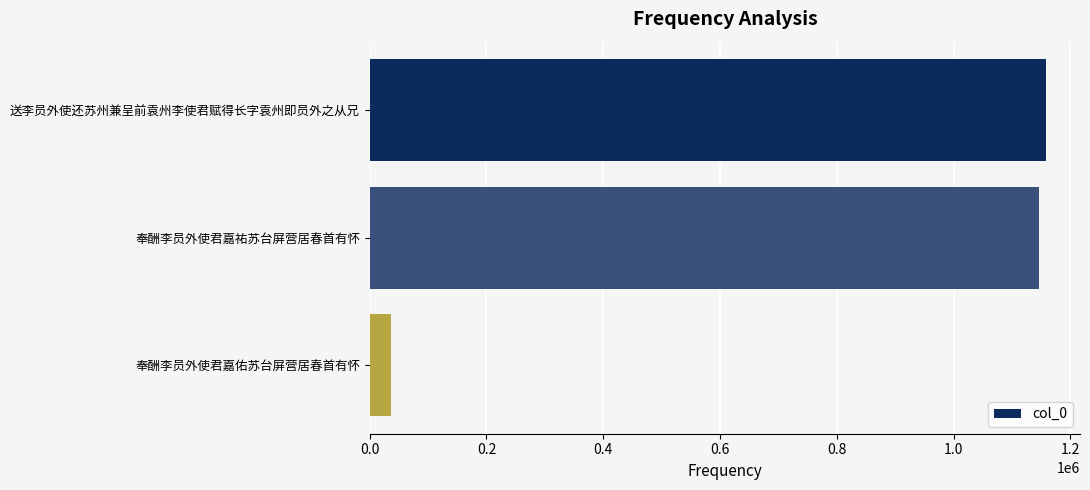

What is the sum of the values at 奉酬李员外使君嘉祐苏台屏营居春首有怀 and 奉酬李员外使君嘉佑苏台屏营居春首有怀?

1183745